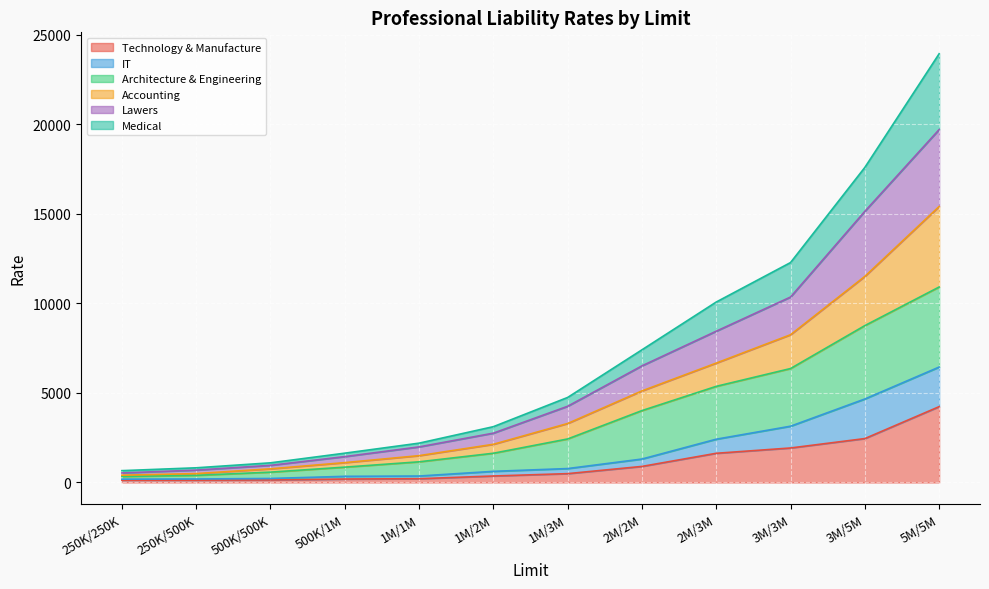

What position from the left is 1M/2M?

6